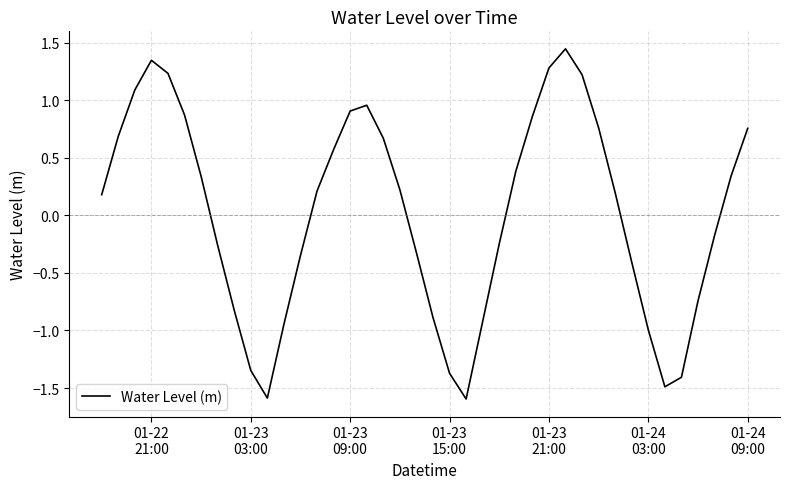

What is the difference between the maximum and minimum values?

3.0